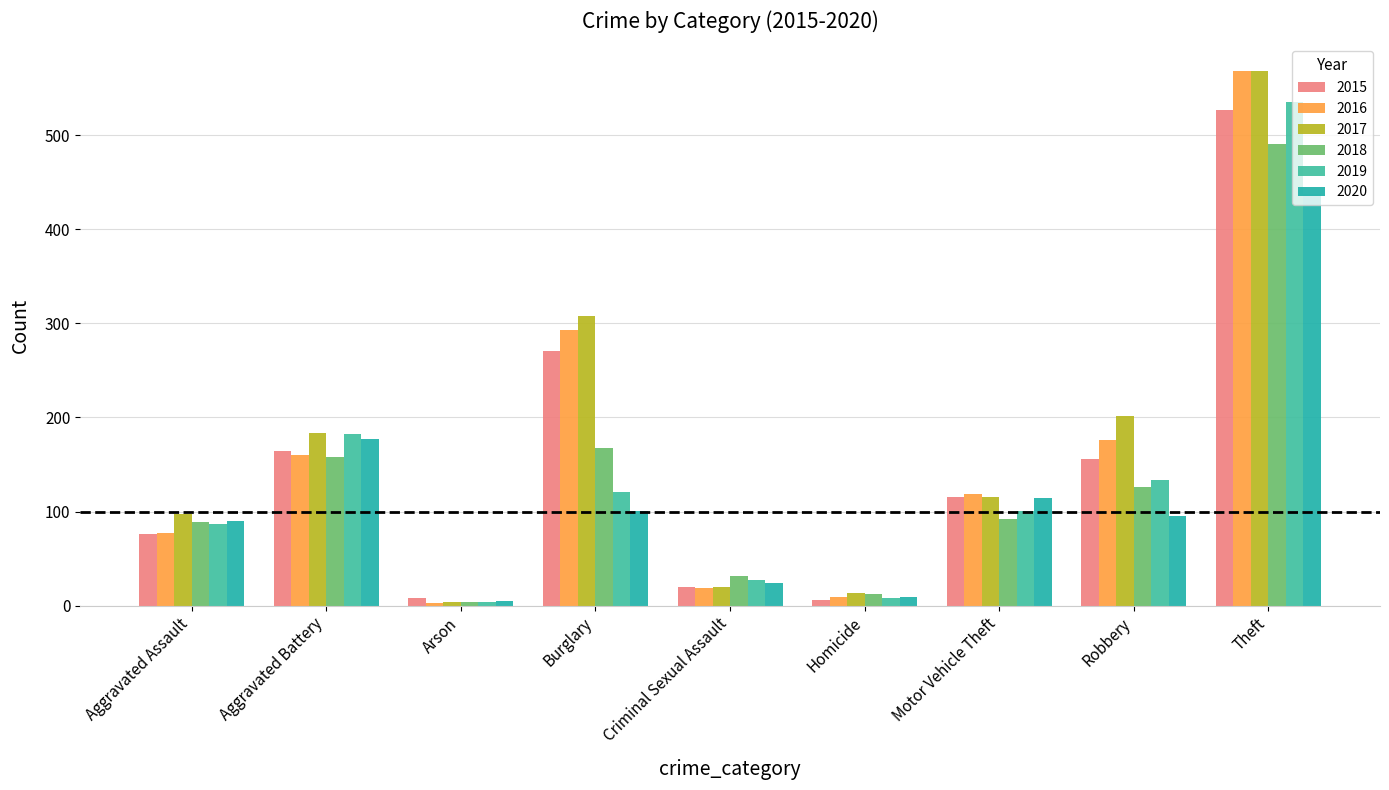

Does the chart contain stacked bars?

No